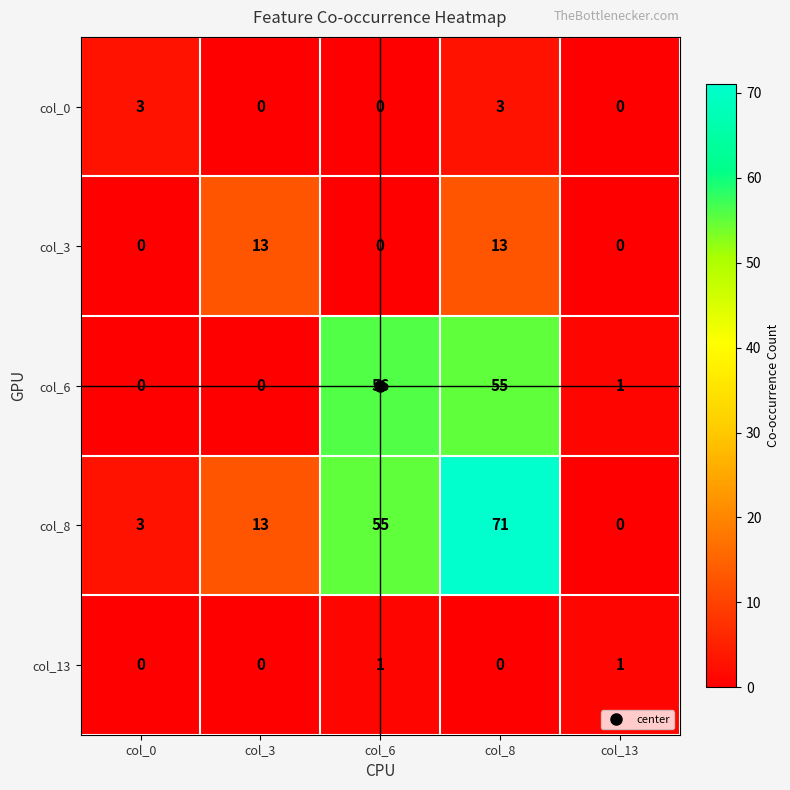

How many series are shown in this chart?

5